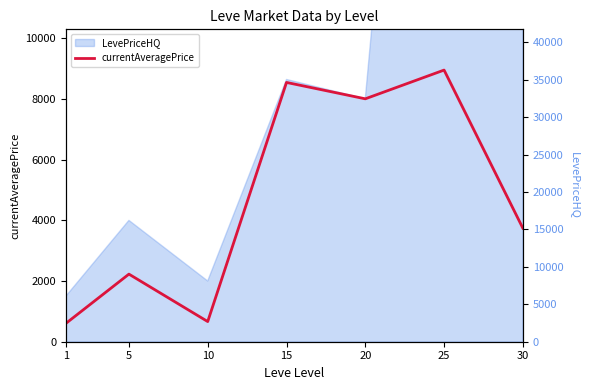

How many data points are above 3738?

4